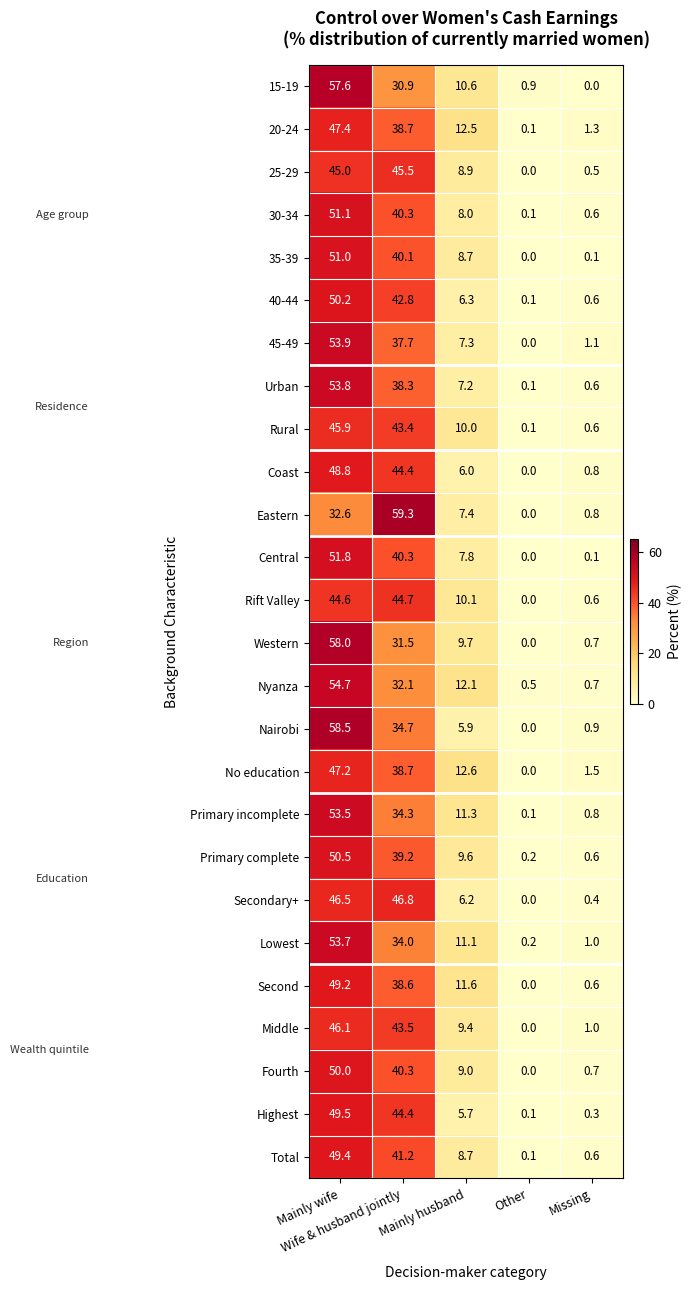

List the series in order of their peak value, lowest first.

Rift Valley, 25-29, Rural, Middle, Secondary+, No education, 20-24, Coast, Second, Total, Highest, Fourth, 40-44, Primary complete, 35-39, 30-34, Central, Primary incomplete, Lowest, Urban, 45-49, Nyanza, 15-19, Western, Nairobi, Eastern